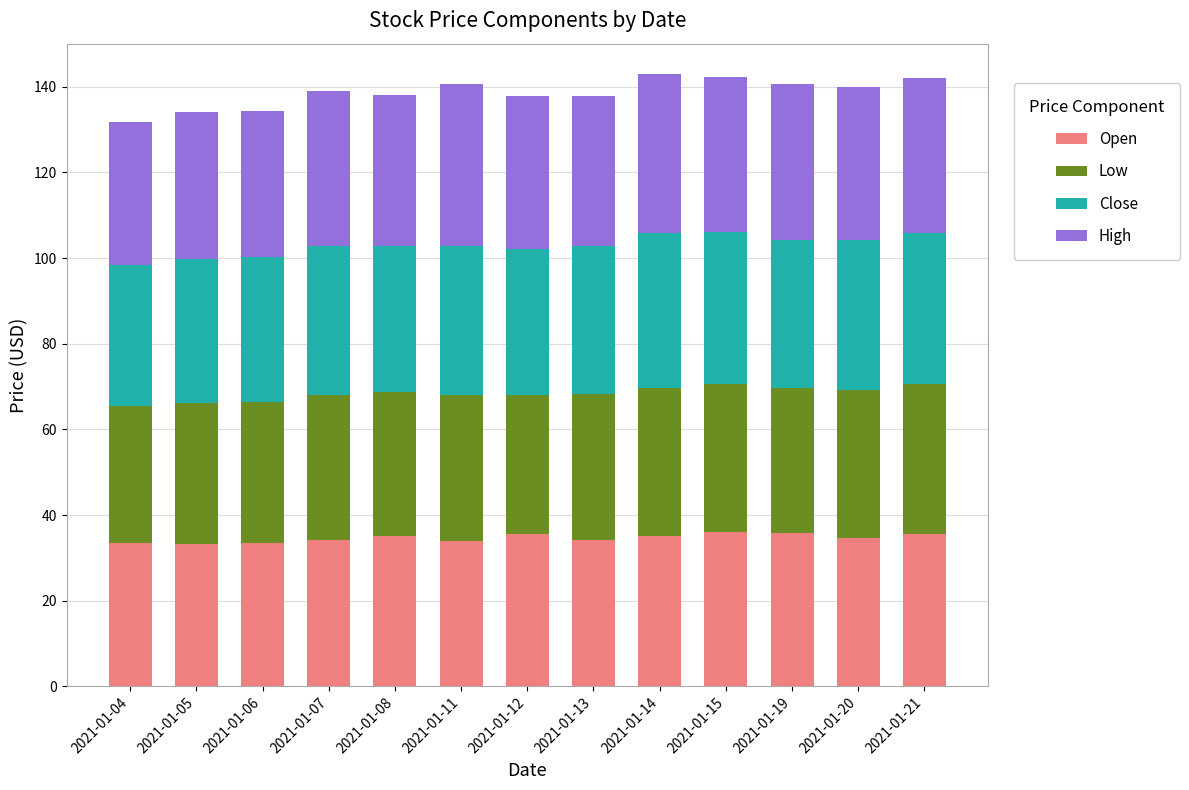

True or false: Open has a value of 33.4 at 2021-01-04.

True